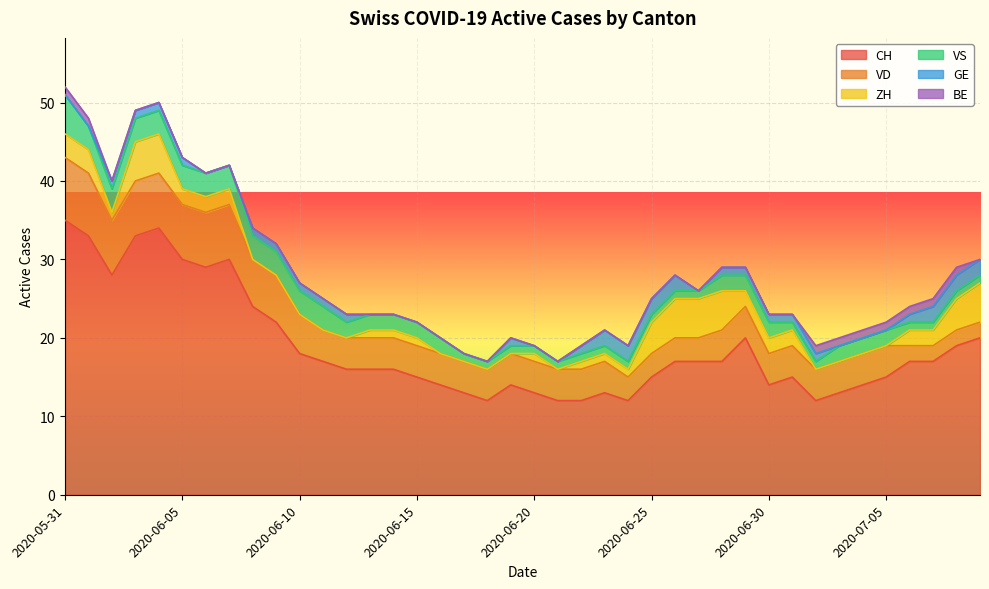

What is the average value of the GE series?

1